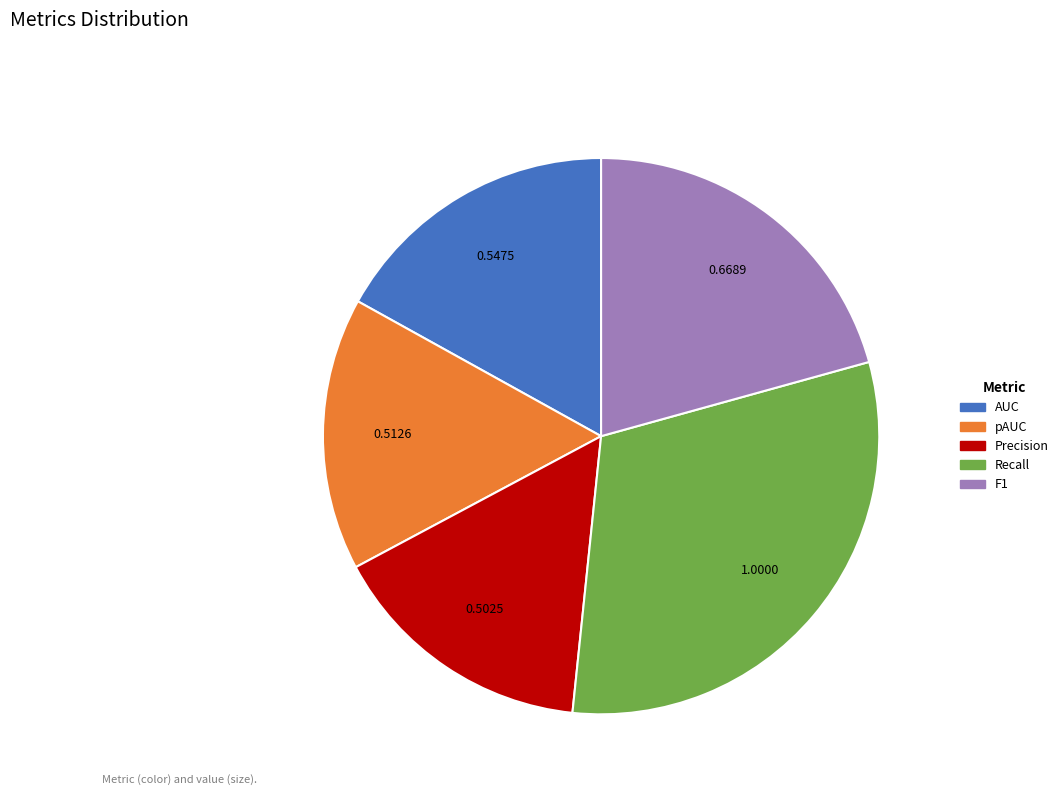

Is the sum of AUC and pAUC greater than half?

No